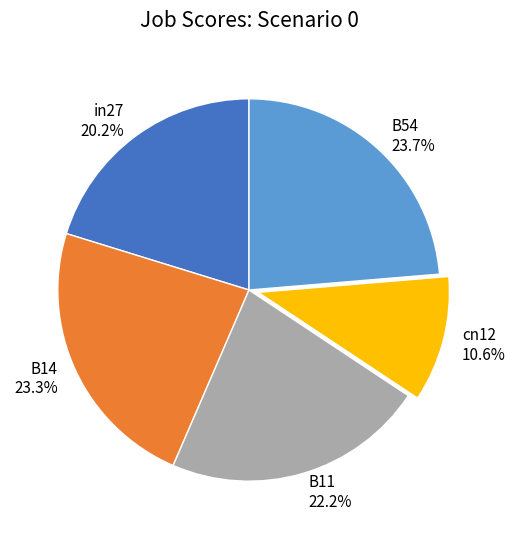

Does in27 account for over 50% of the chart?

No